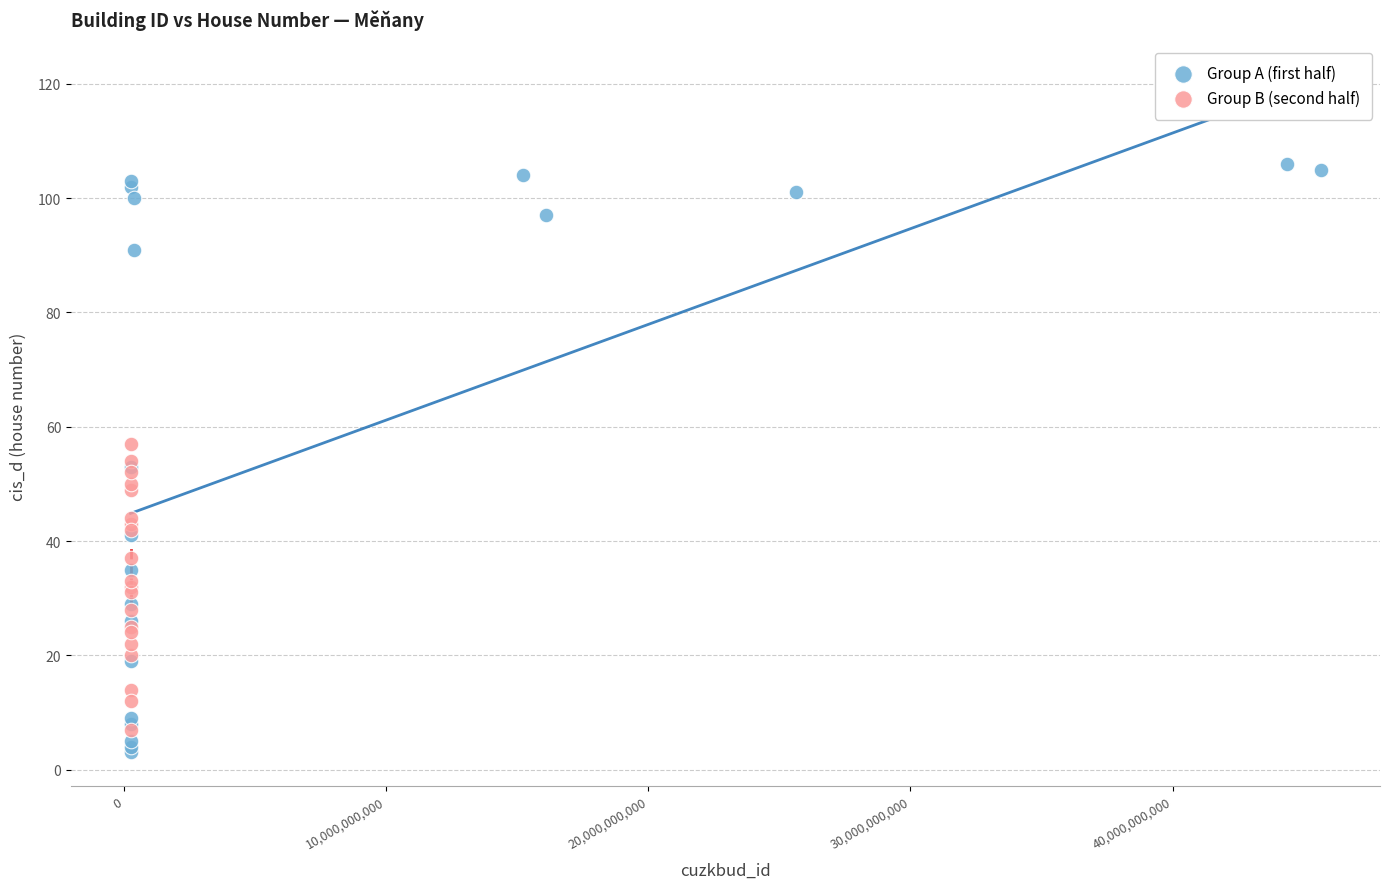

What are all the series names shown in the legend?

Group A (first half), Group B (second half)